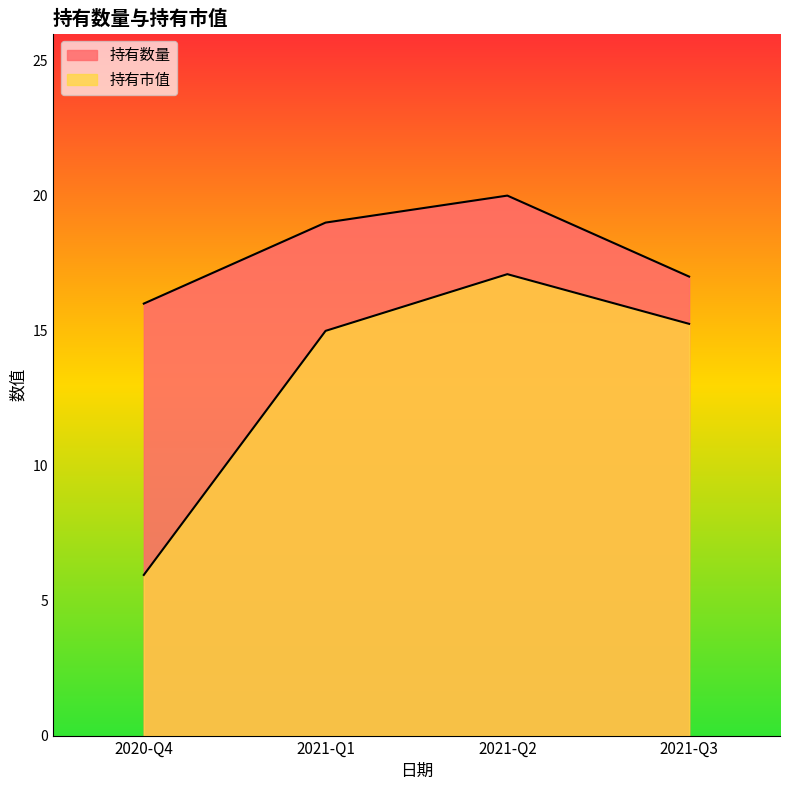

True or false: 持有数量 has more than 1 interior local peaks.

False